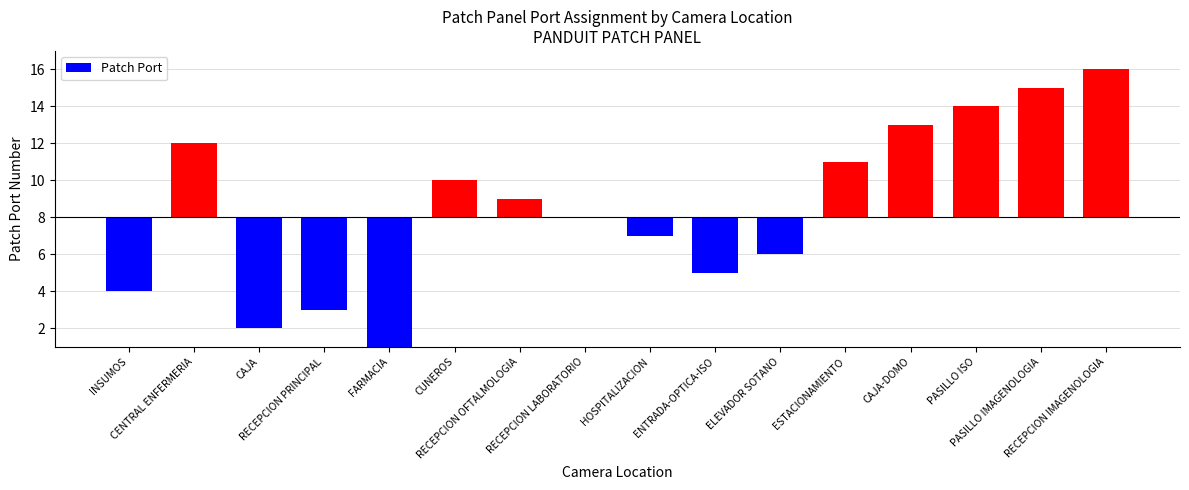

Are the bars horizontal?

No